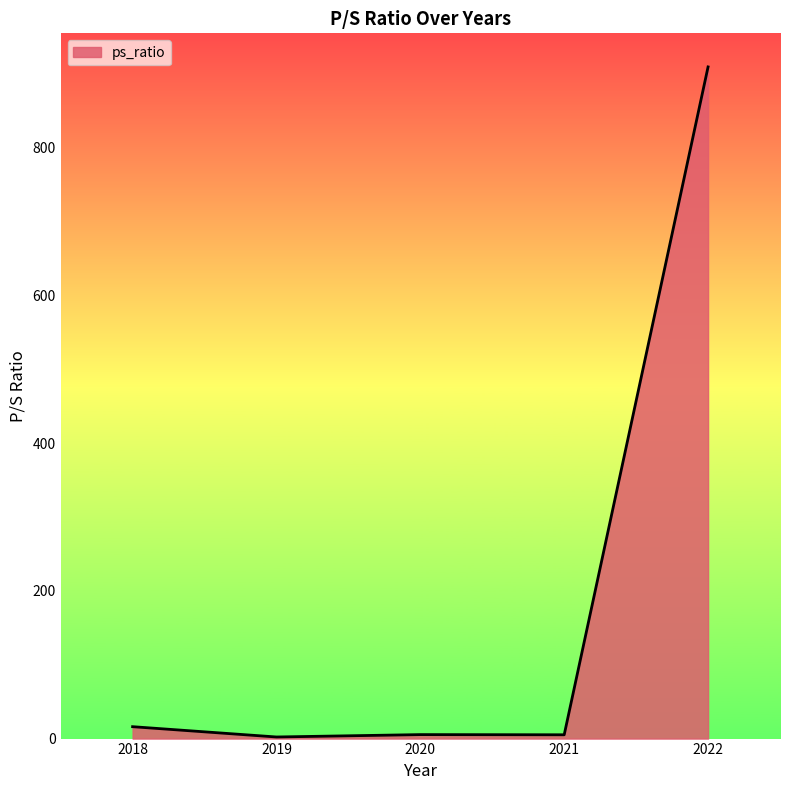

Where is the data nearest to the value 455?

2018